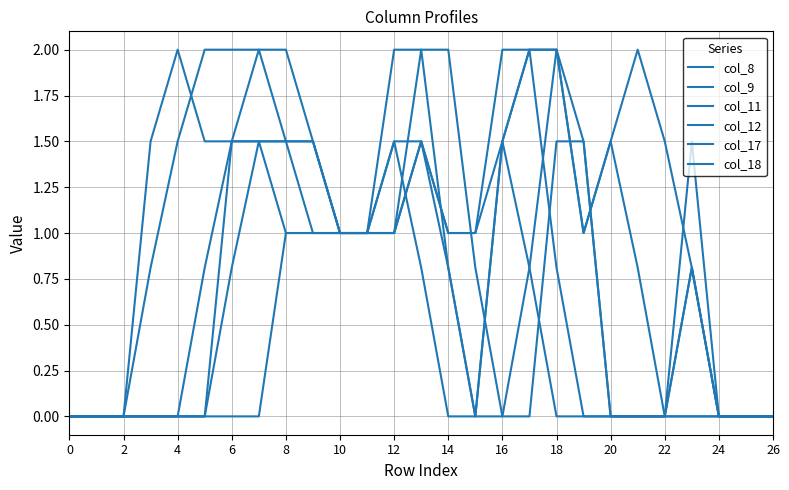

How many times do col_8 and col_12 cross each other?

2